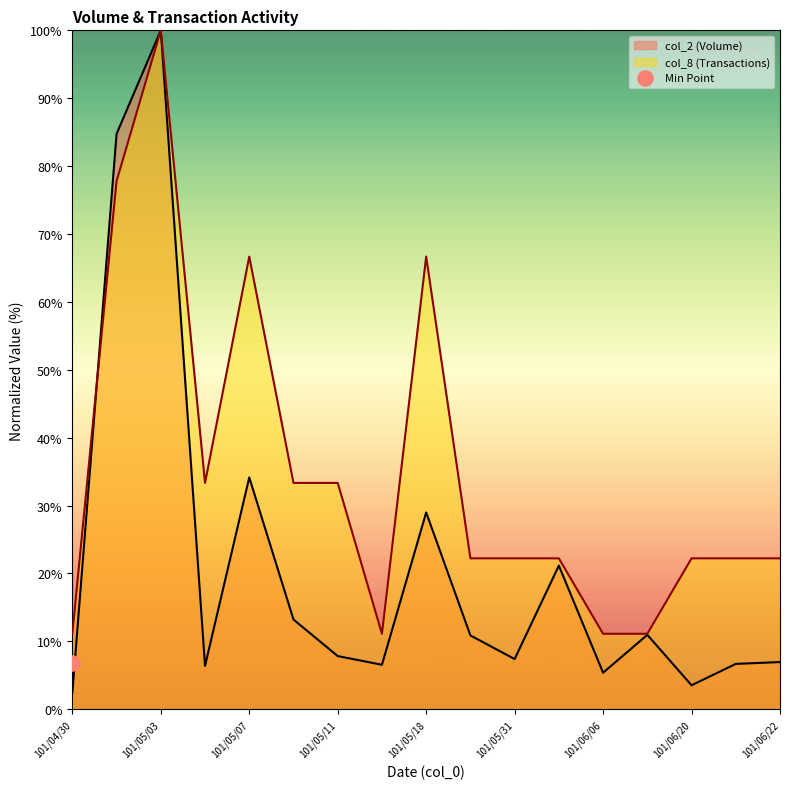

Which series has the largest Y range (max minus min)?

col_2